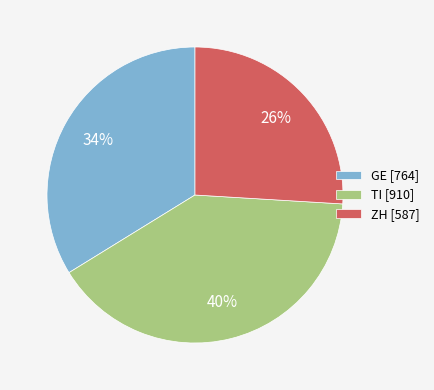

Do TI [910] and ZH [587] together represent more than half of the pie?

Yes